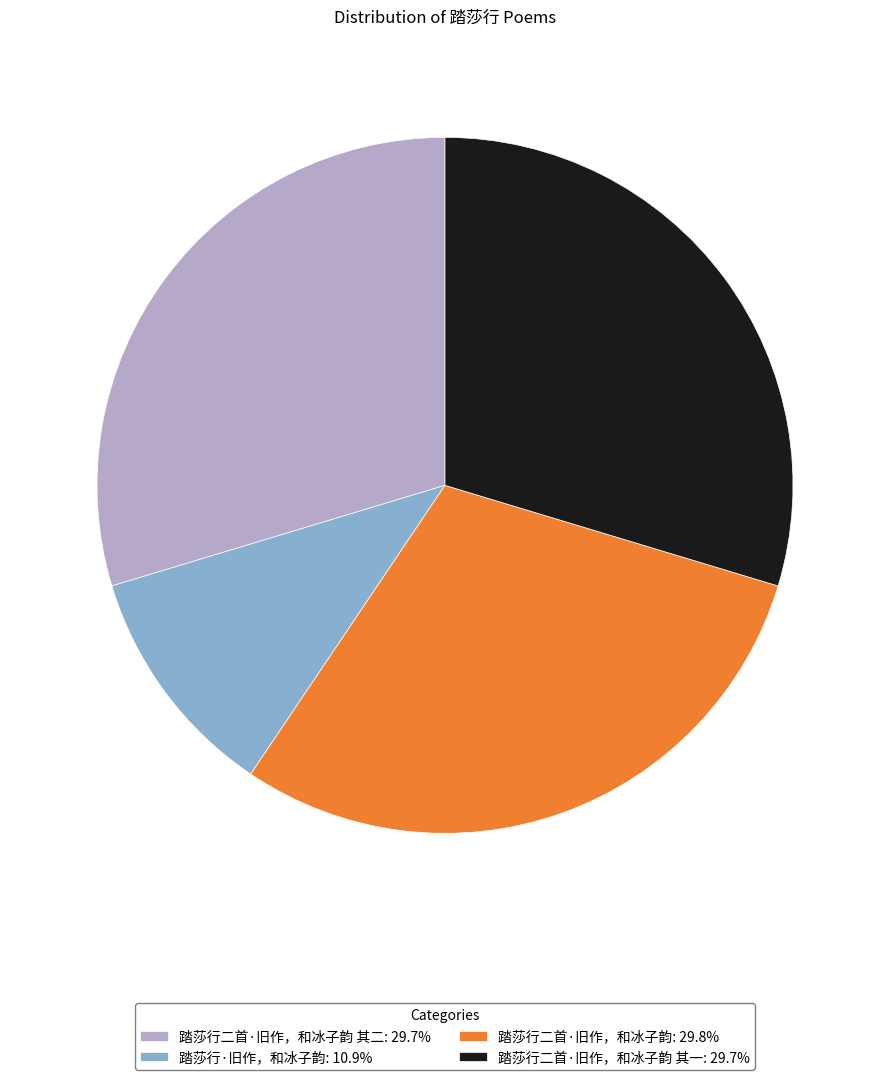

Do 踏莎行二首·旧作，和冰子韵 其一: 29.7% and 踏莎行二首·旧作，和冰子韵: 29.8% together represent more than half of the pie?

Yes